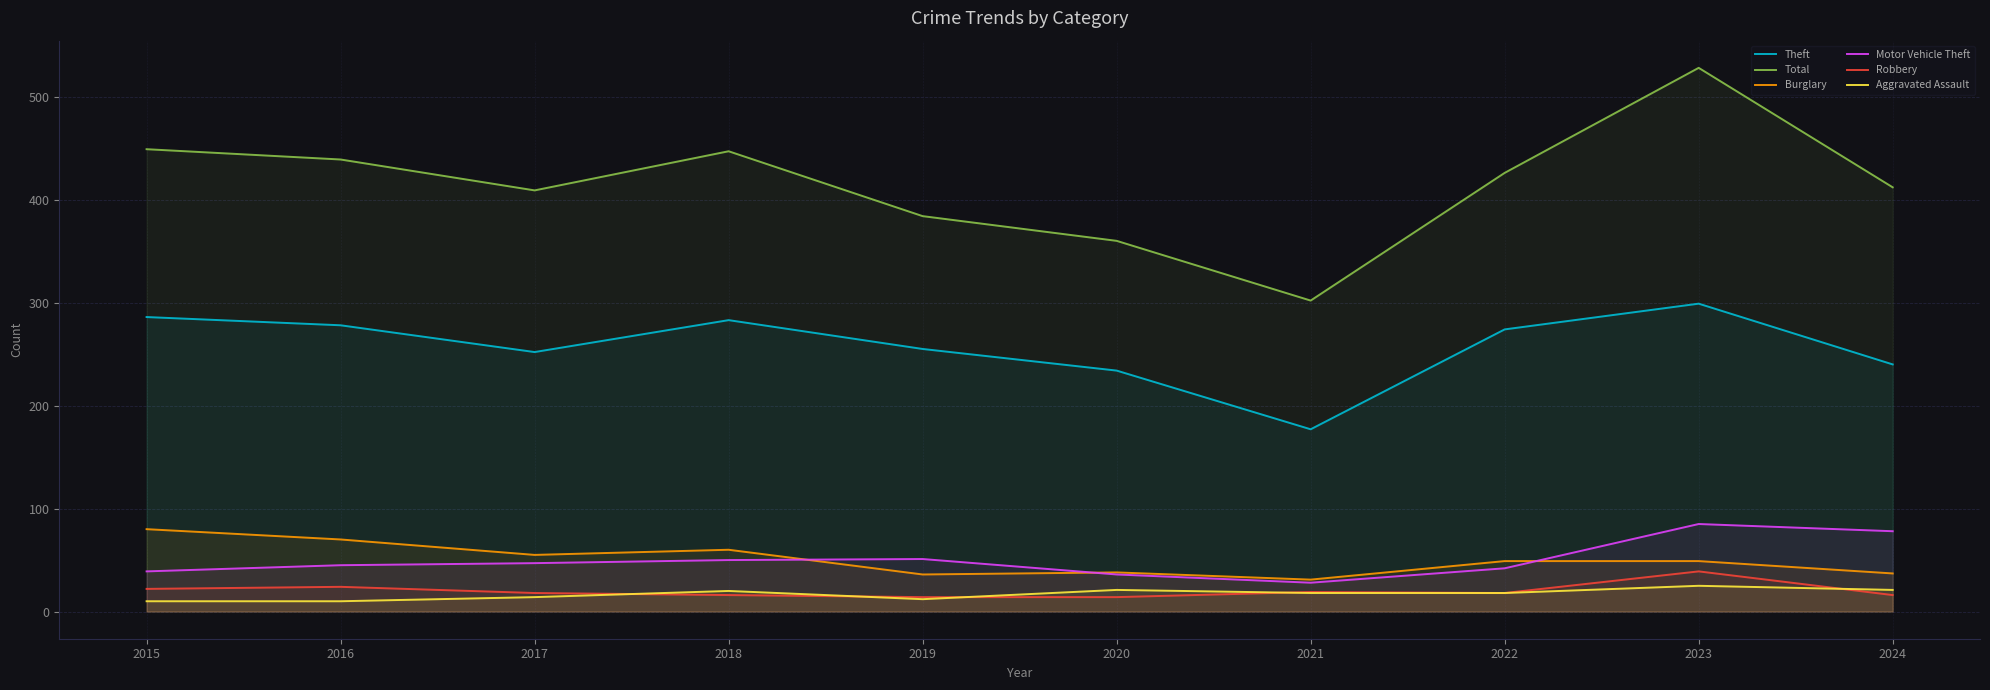

True or false: Total and Theft cross at least once.

False